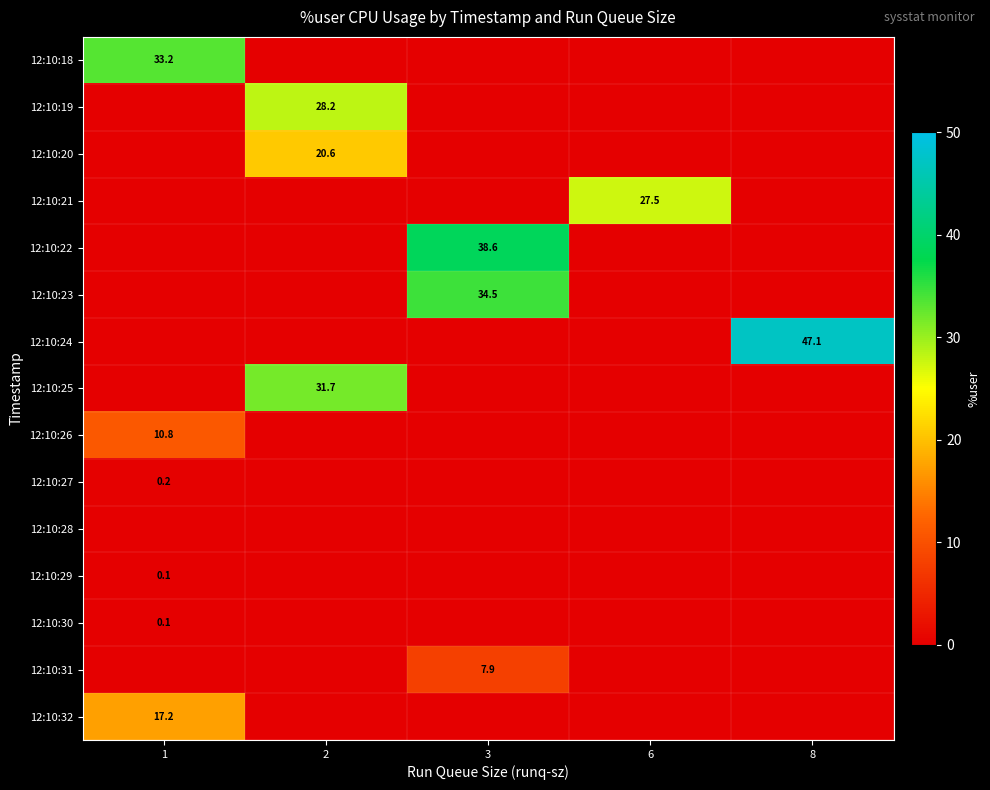

How many values in the 12:10:20 series exceed 0?

1